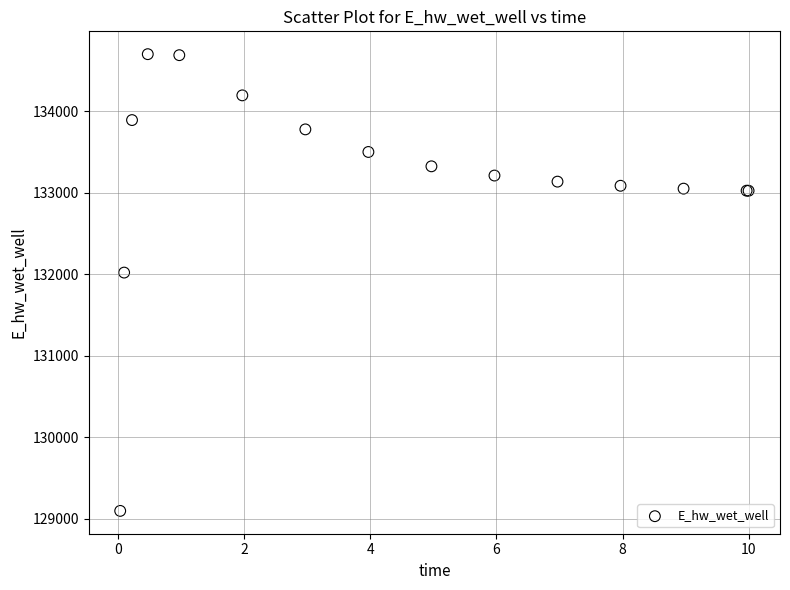

What Y value in the scatter plot is closest to 131899?

132021.0